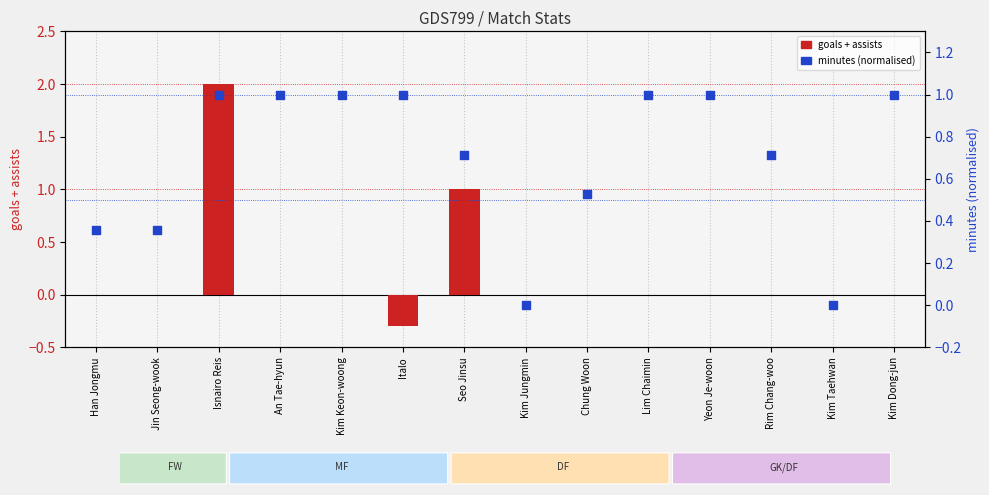

What is the total value across all series at Isnairo Reis?

3.0